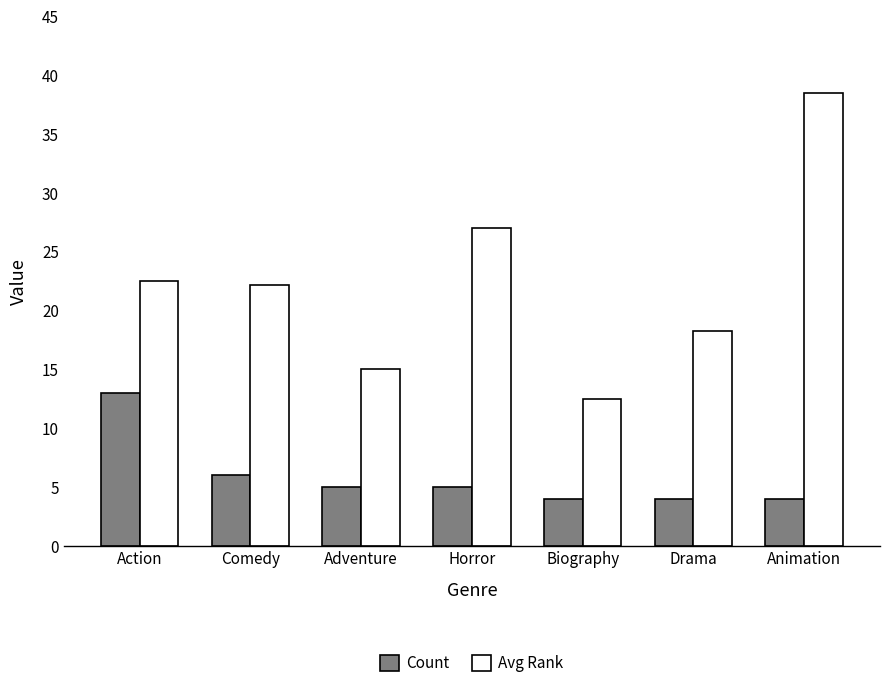

At which category is the sum across all series the highest?

Animation